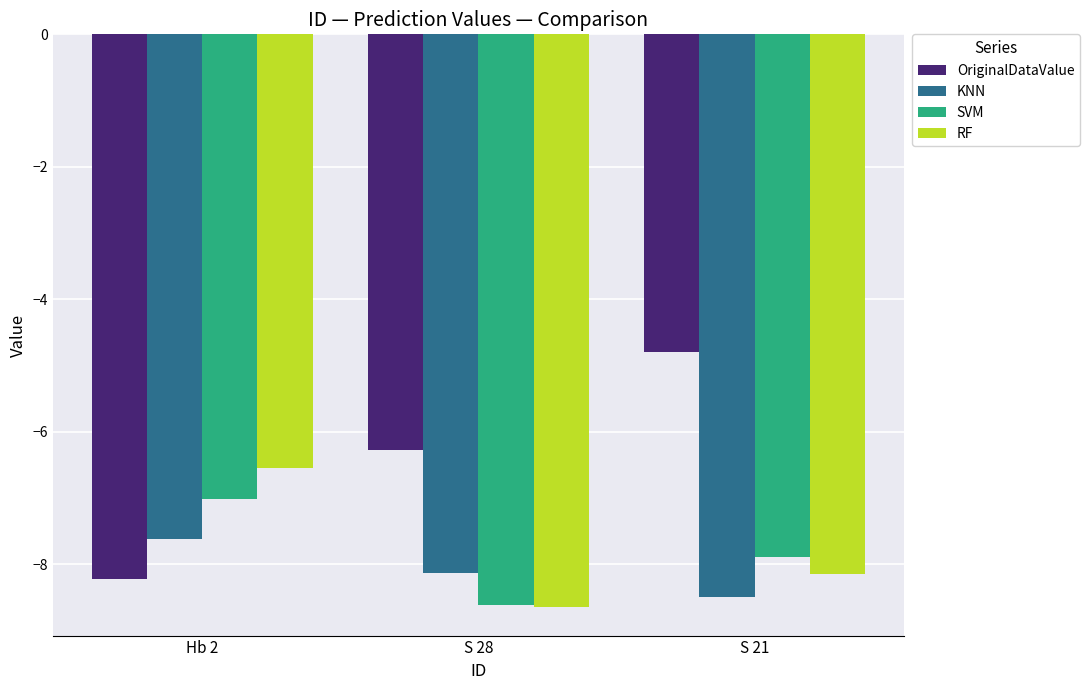

What value does the KNN series have at S 28?

-8.1